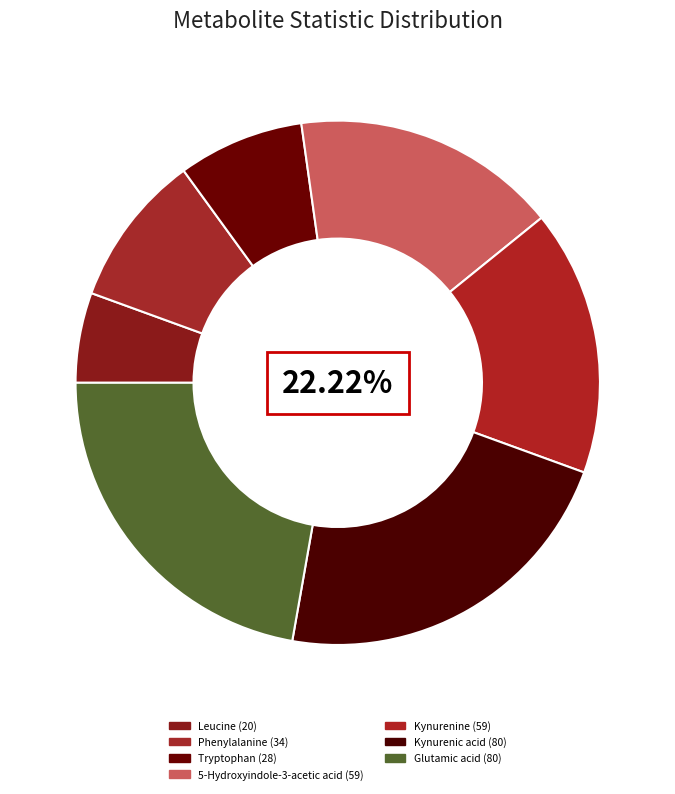

To the nearest percent, what is the difference between the Kynurenine and Kynurenic acid slice percentages?

6%